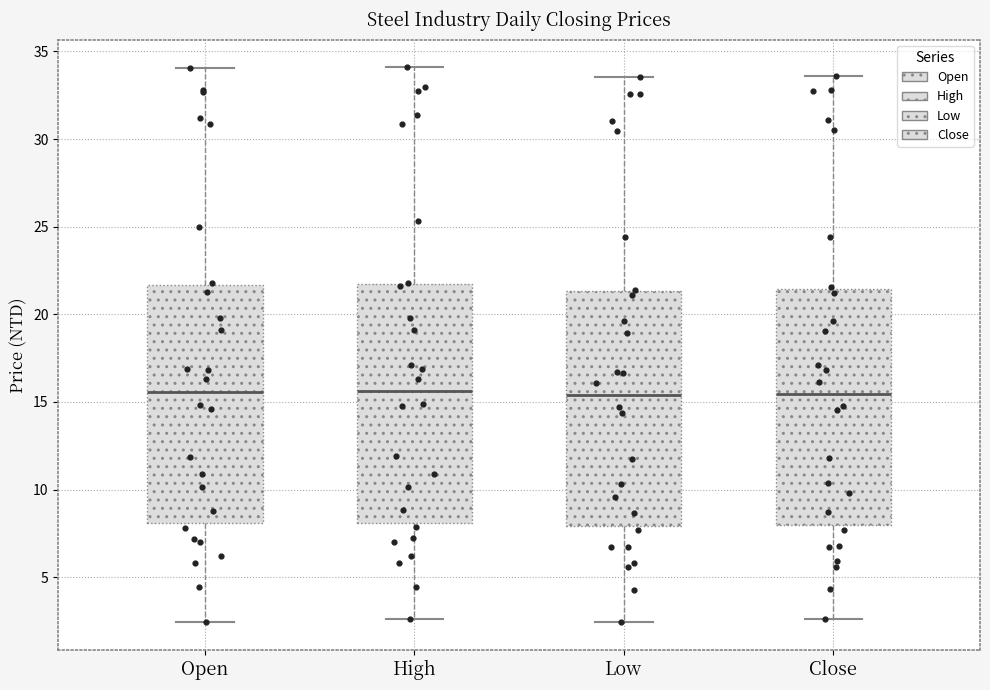

Reading left to right, read every box against the y-axis: the position of its median line, the range the box covers, and the ends of its whiskers. The values are not printed on the chart, so give them approximately, as read against the axis.

Open: median 15.5, box 8.0 to 21.5, whiskers 2.5 to 34.0
High: median 15.5, box 8.0 to 22.0, whiskers 2.5 to 34.0
Low: median 15.5, box 8.0 to 21.5, whiskers 2.5 to 33.5
Close: median 15.5, box 8.0 to 21.5, whiskers 2.5 to 33.5